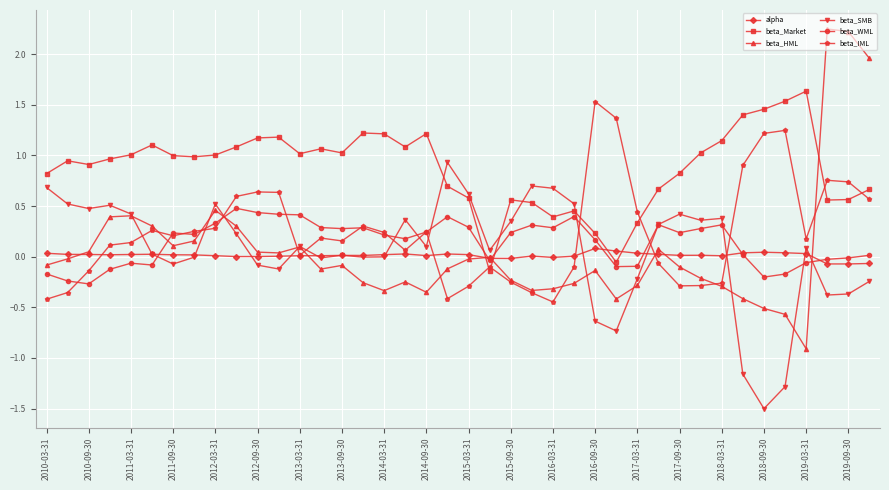

Which series has the largest total across all categories?

beta_Market